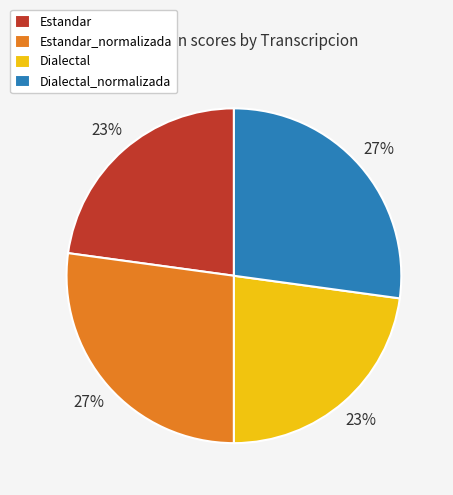

Approximately how many times larger is the value at Dialectal_normalizada compared to Dialectal?

1.2